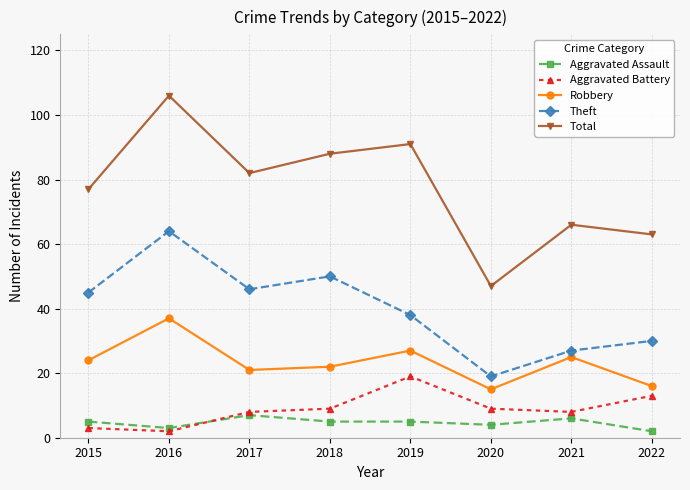

At which category does the chart reach its peak across all series?

2016